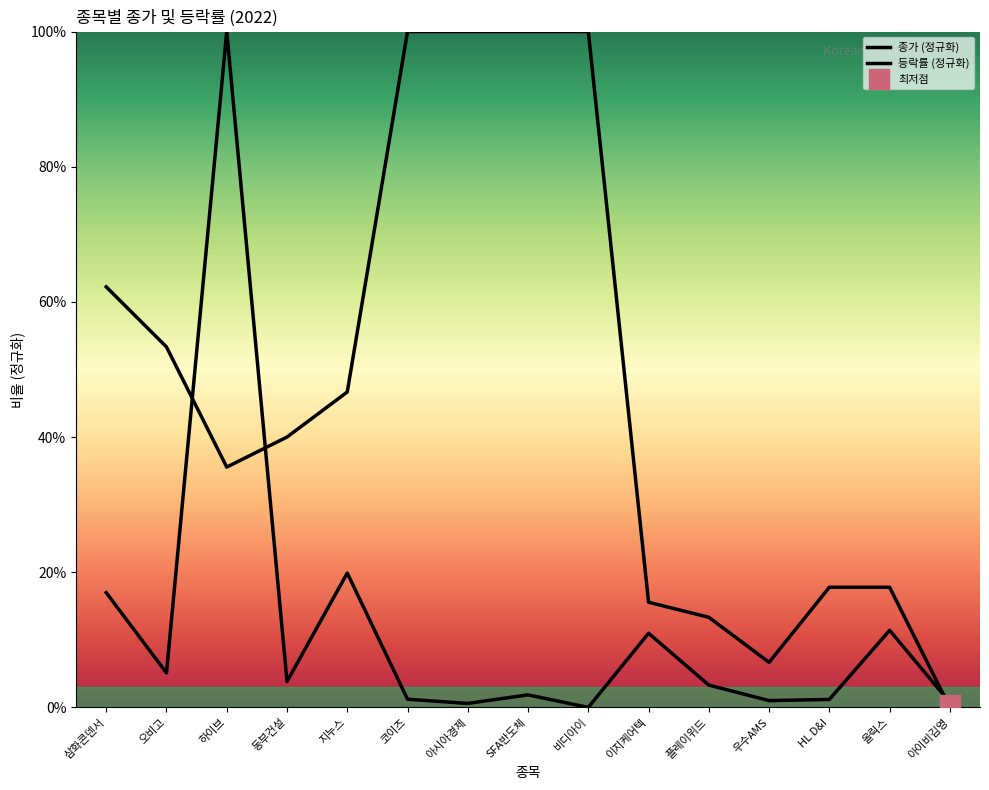

Is the value of 종가 (정규화) at 비디아이 greater than the value of 등락률 (정규화) at 이지케어텍?

No